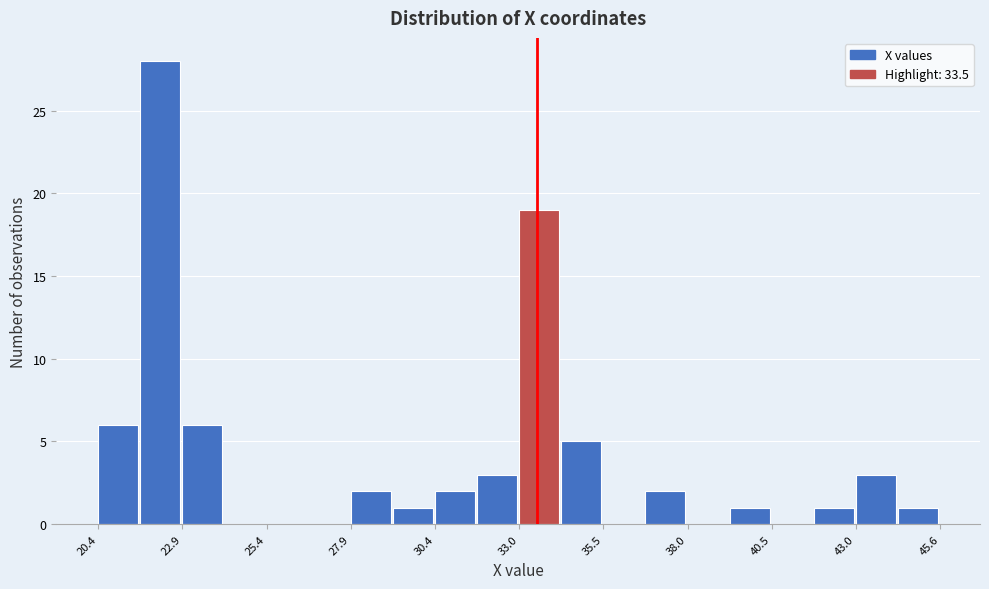

Read against the x-axis, roughly where is the centre of the tallest bar?

22.0